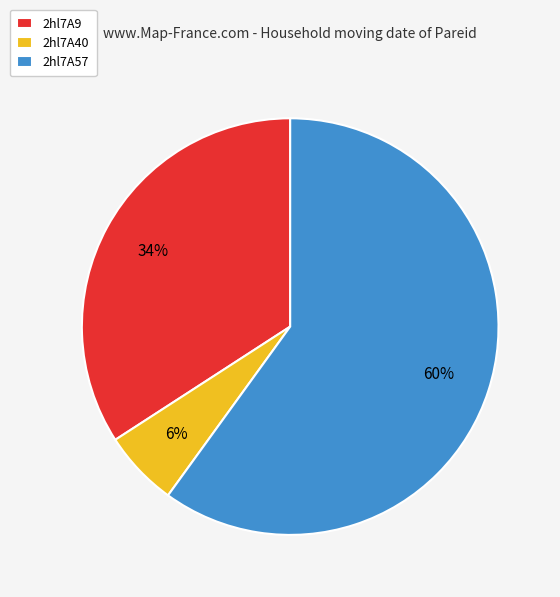

To the nearest percent, what is the difference between the 2hl7A57 and 2hl7A9 slice percentages?

26%